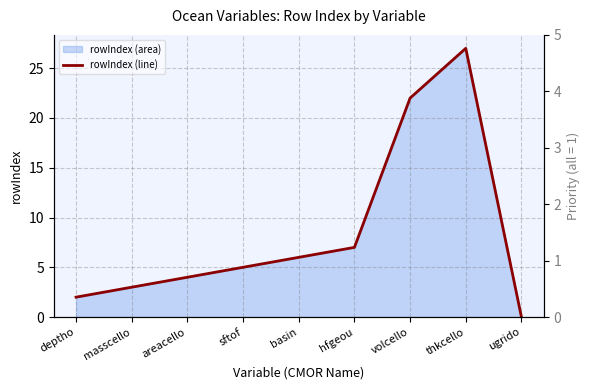

Reading left to right, list all the values displayed in this chart.

2	3	4	5	6	7	22	27	0